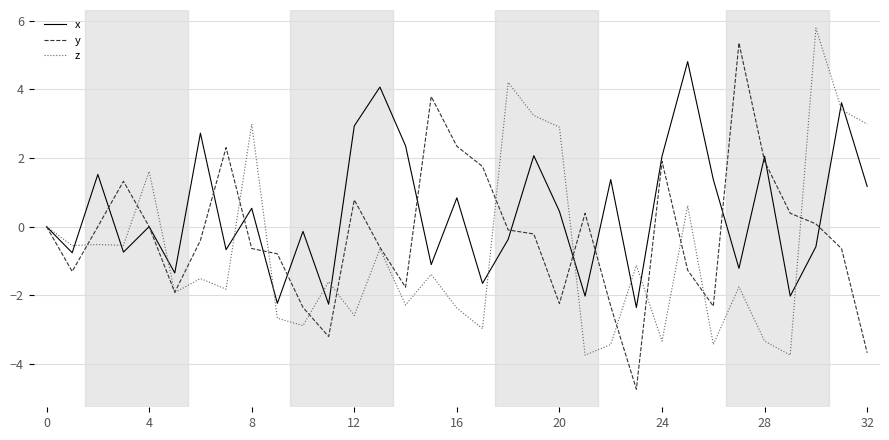

Rank the series by their average value, from highest to lowest.

x, y, z